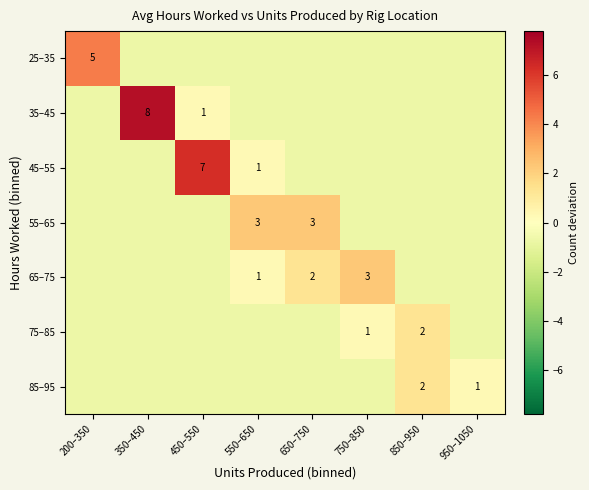

What is the sum of the 75–85 values at 550–650 and 350–450?

-1.4